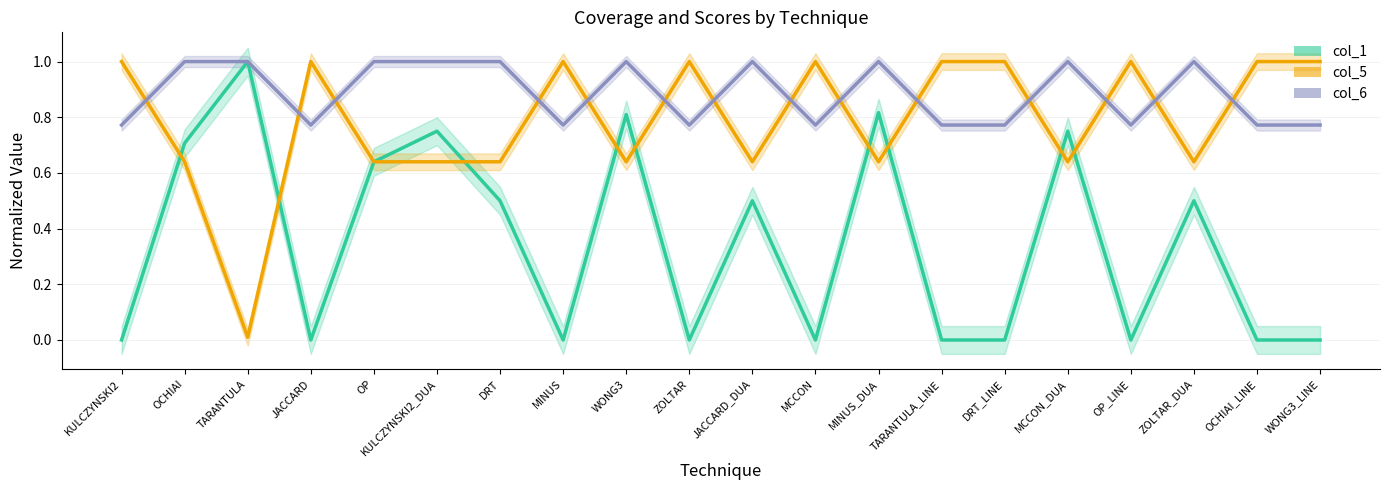

Is the value of col_6 line at WONG3 greater than the value of col_5 line at MINUS_DUA?

Yes